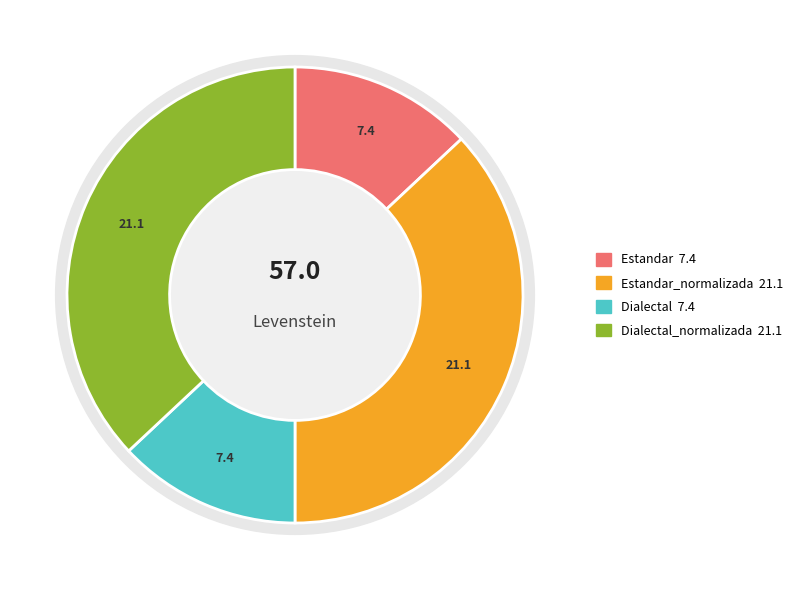

Which category has the smallest portion of the pie?

Estandar